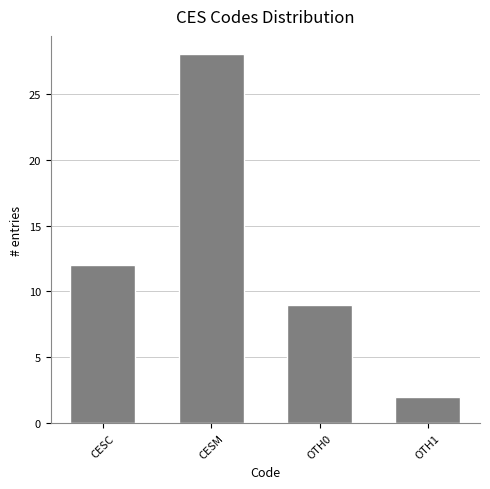

Reading left to right, extract all data points from this chart.

CESC=12	CESM=28	OTH0=9	OTH1=2